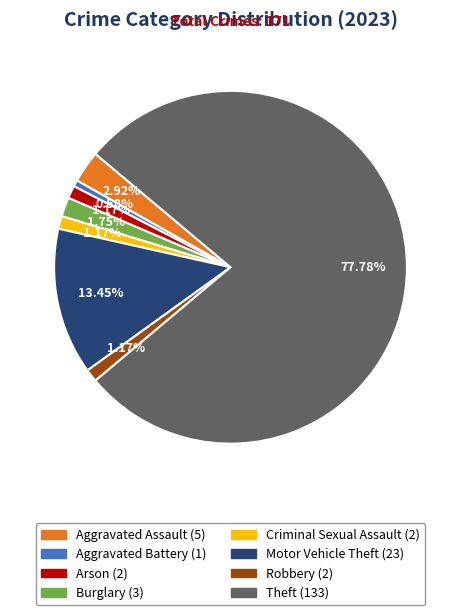

To the nearest percent, what portion does Criminal Sexual Assault represent?

1%